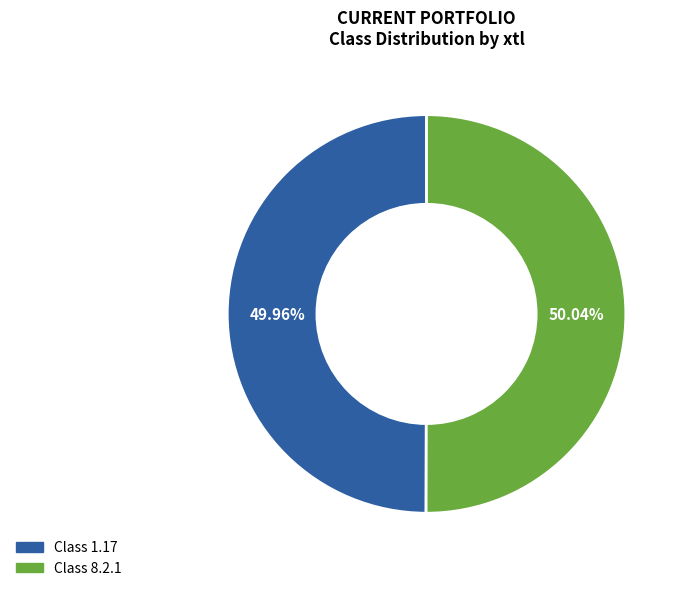

Combined, do Class 8.2.1 and Class 1.17 account for over 50%?

Yes